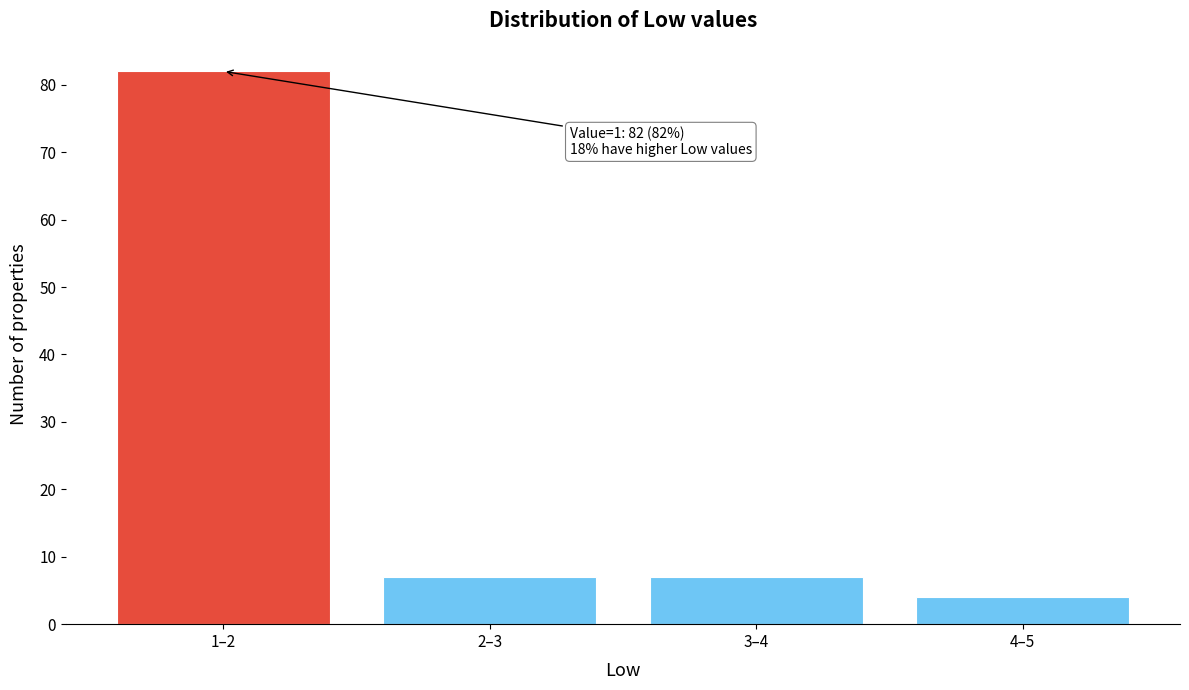

Reading left to right, list all the values displayed in this chart.

1–2=82	2–3=7	3–4=7	4–5=4